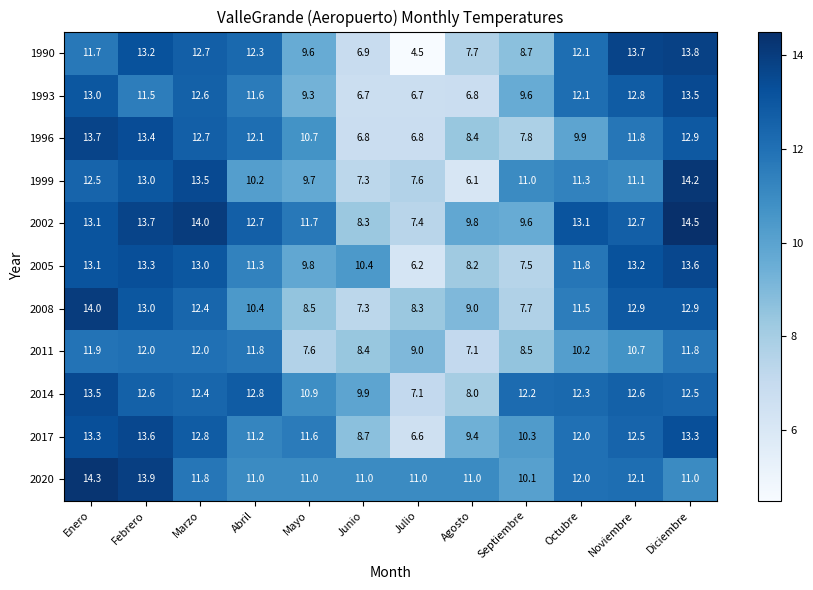

Between Junio and Agosto, which series saw the biggest shift?

2005